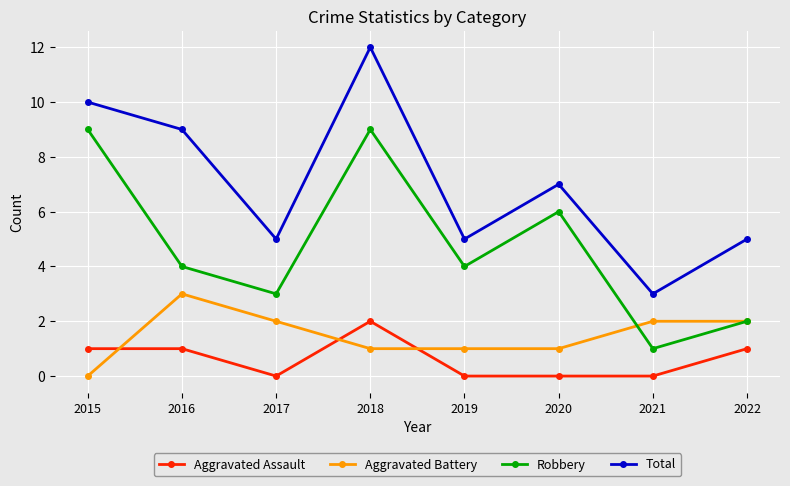

At which category does Aggravated Assault reach its first local valley?

2017